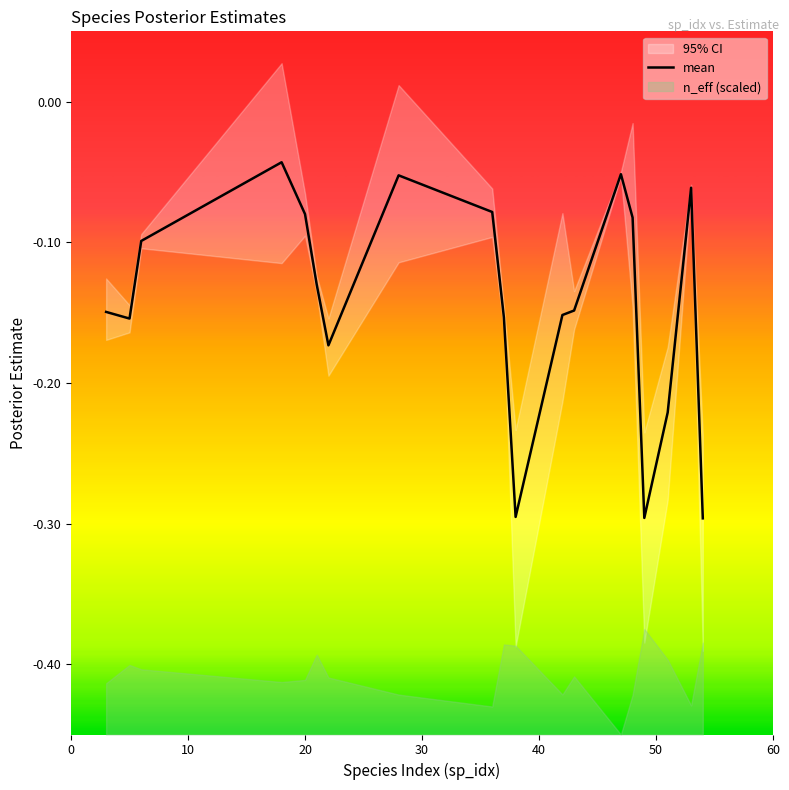

True or false: there are more than 1 points higher than both neighbors.

True